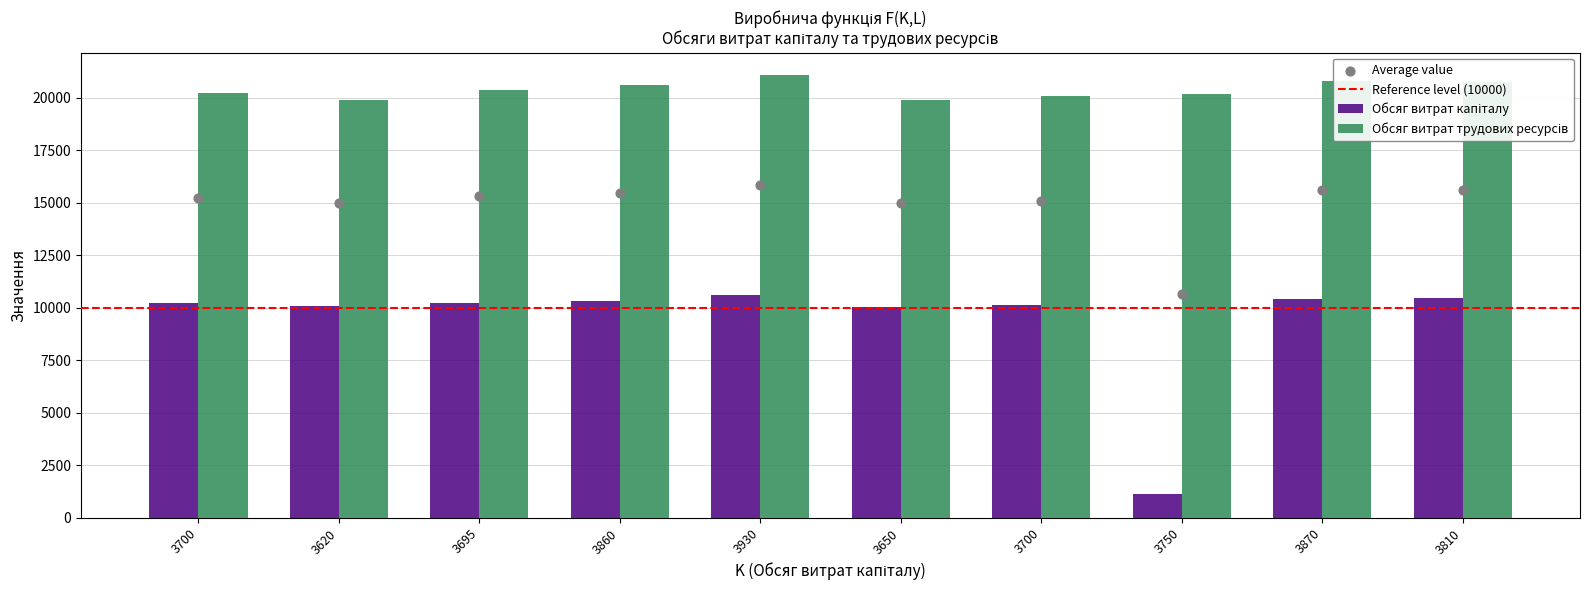

Which series has the largest total across all categories?

Обсяг витрат трудових ресурсів